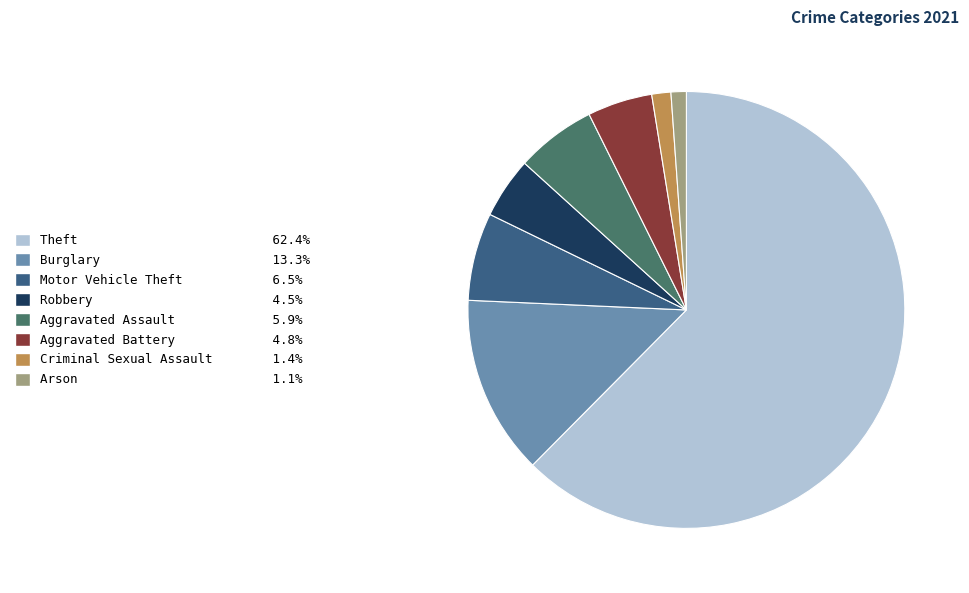

How many slices are in this pie chart?

8